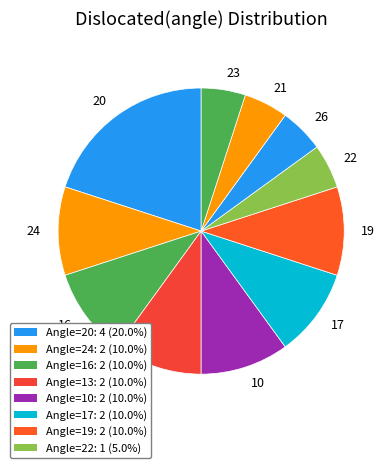

How many slices are in this pie chart?

11